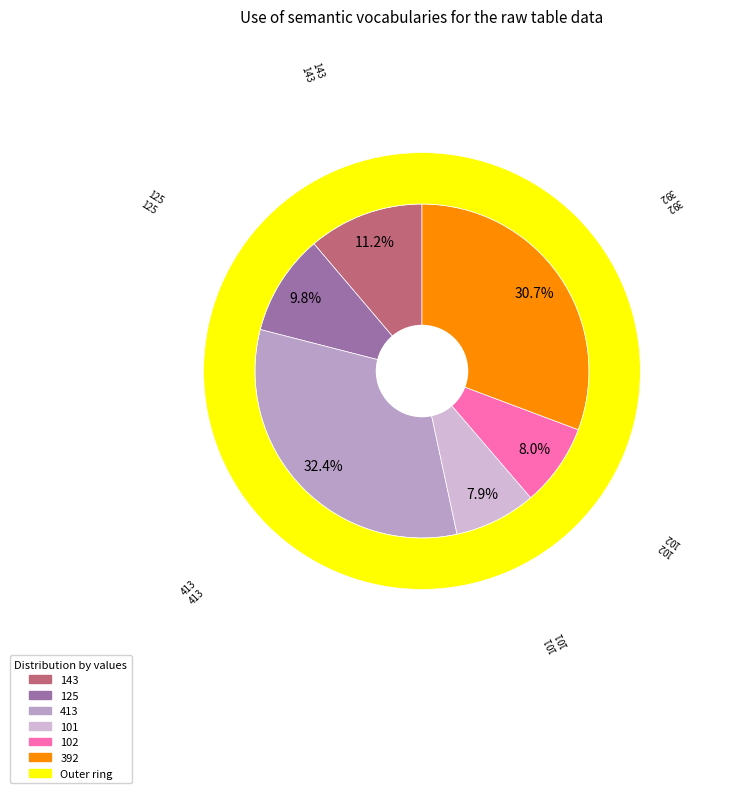

Does any single category account for the majority?

No